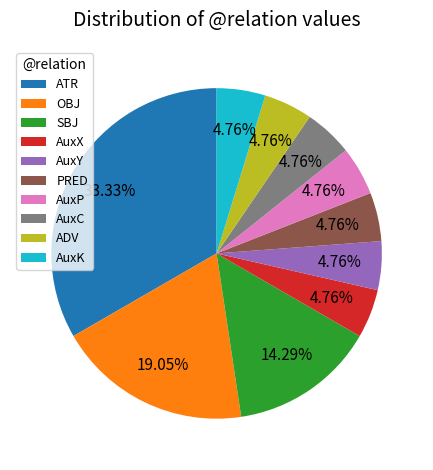

Is it true that AuxX is 5% of the pie?

True